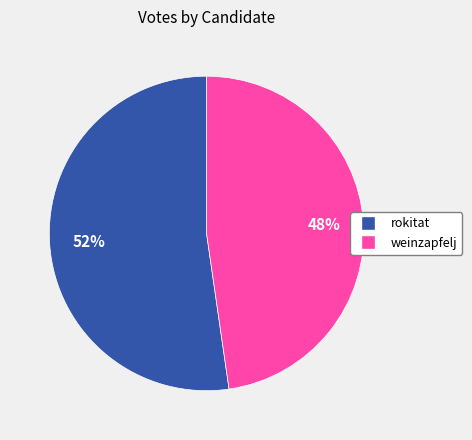

To the nearest percent, what portion does weinzapfelj represent?

48%